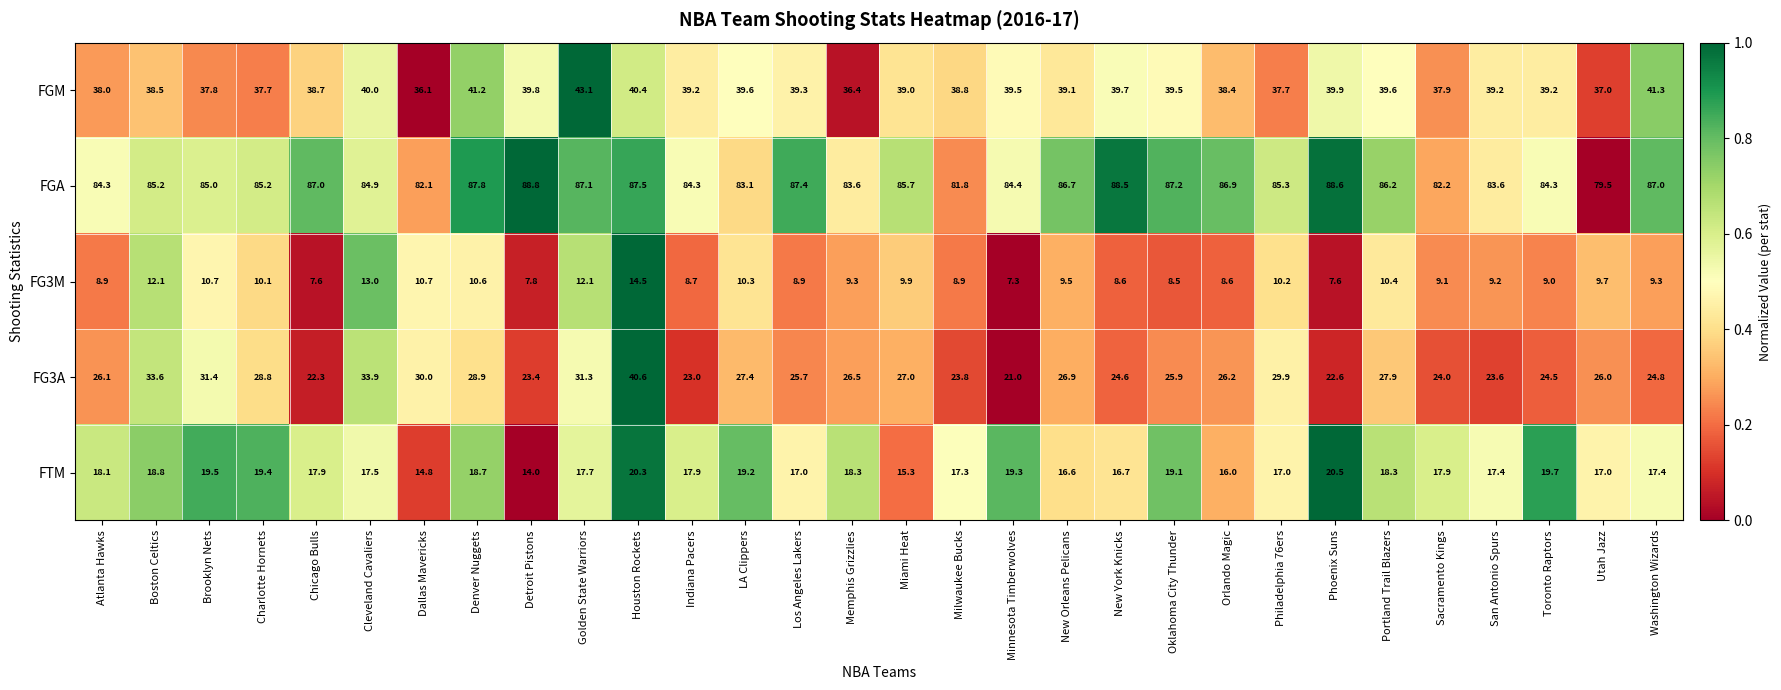

Is the value of FTM at Chicago Bulls greater than the value of FG3M at LA Clippers?

Yes